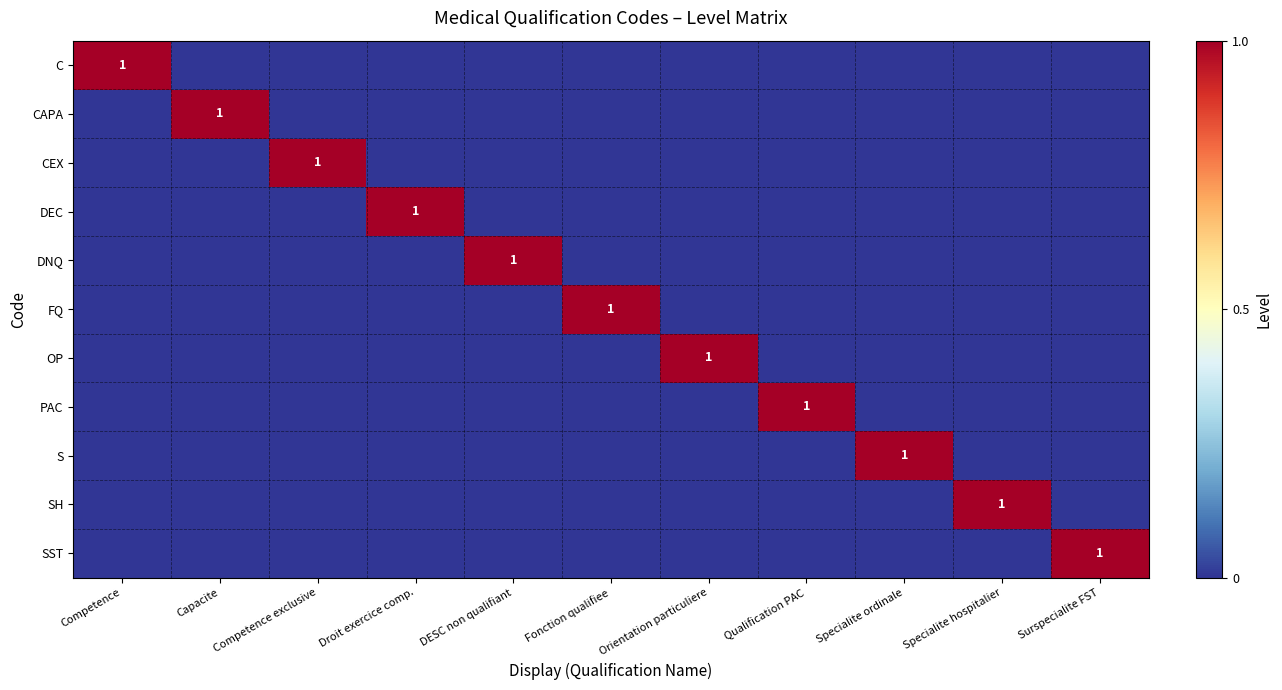

True or false: OP has a value of 1 at Orientation particuliere.

True